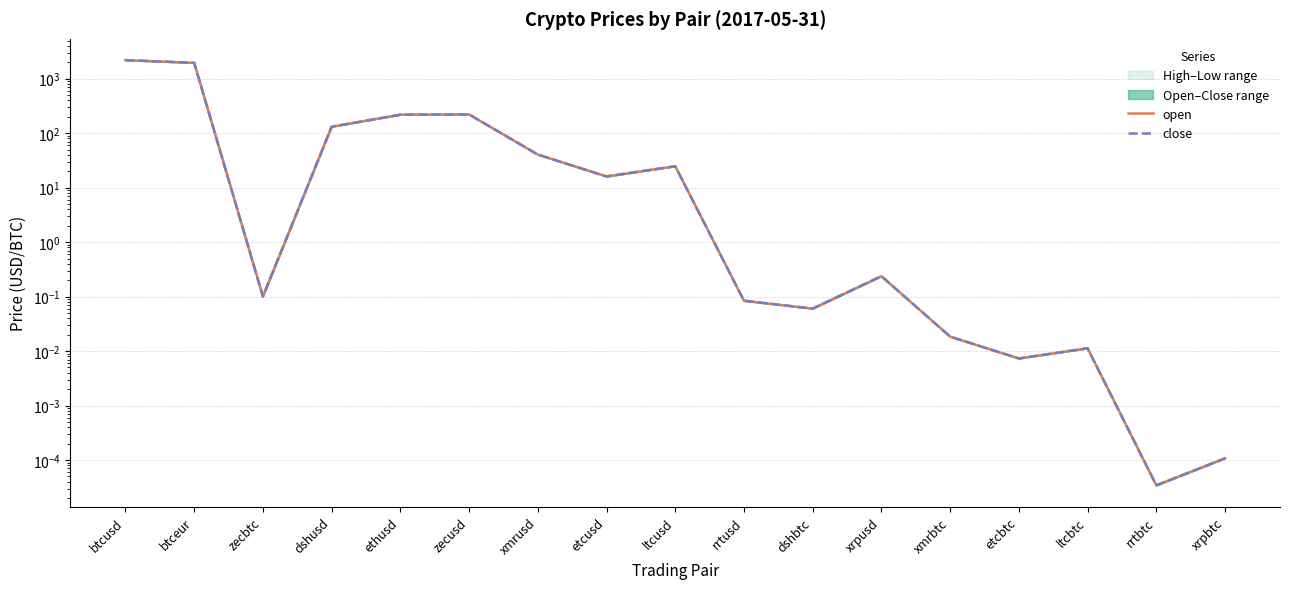

Between rrtbtc and ltcusd, which is larger?

ltcusd